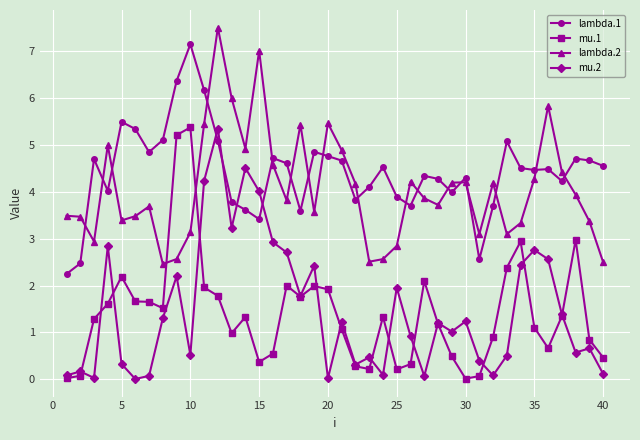

What is the sum of all mu.1 values?

56.2